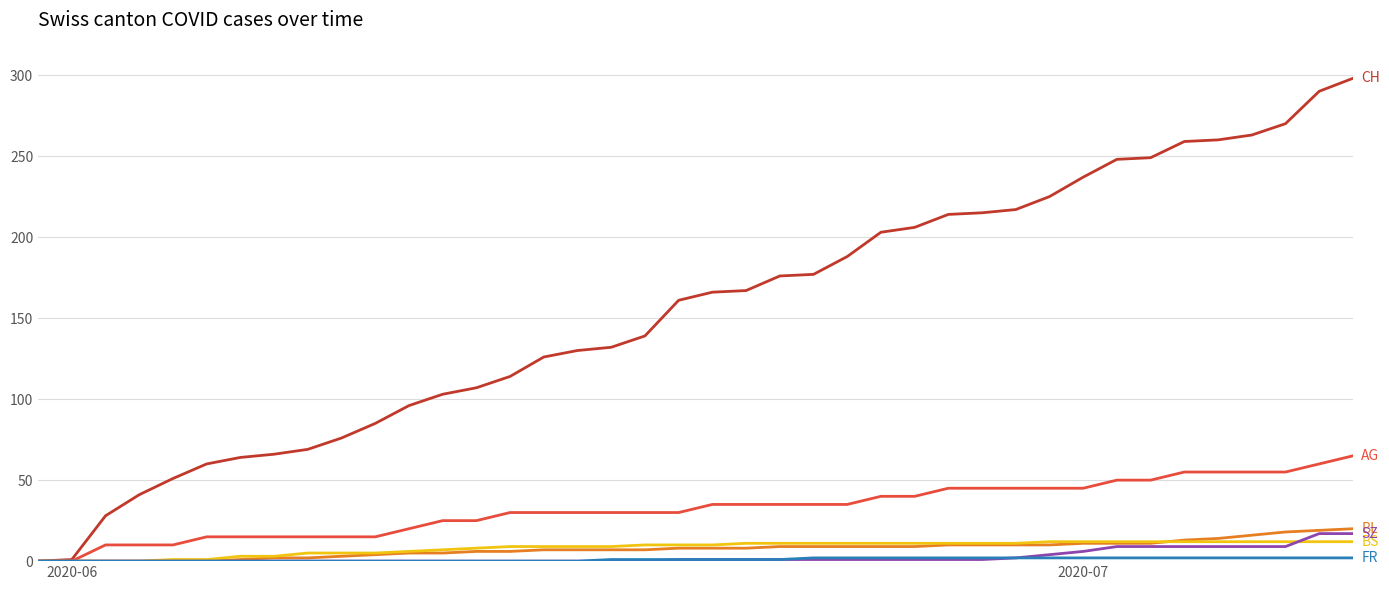

What is the maximum value shown in the chart?

298